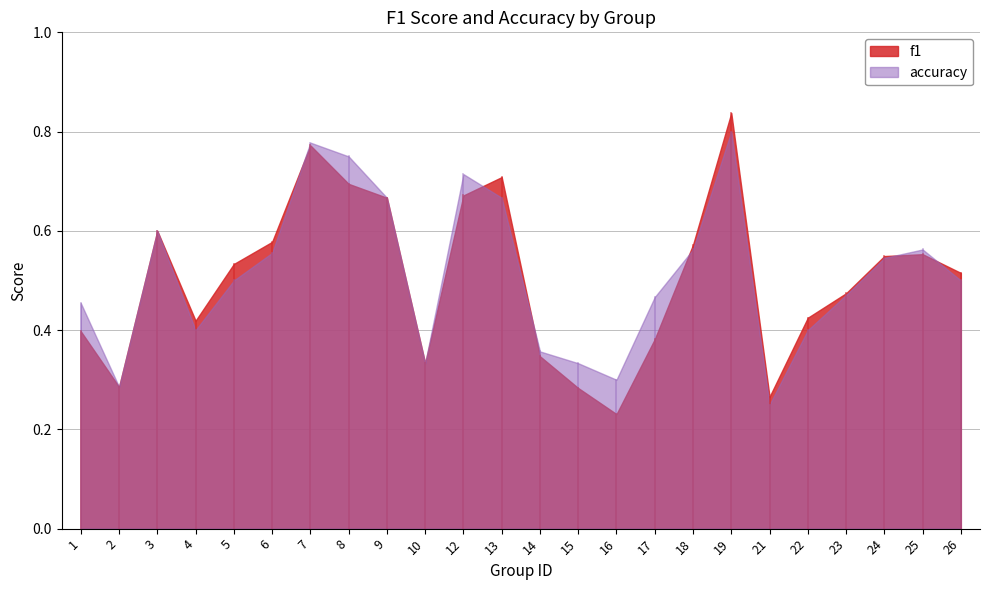

How many data points does each series have?

24